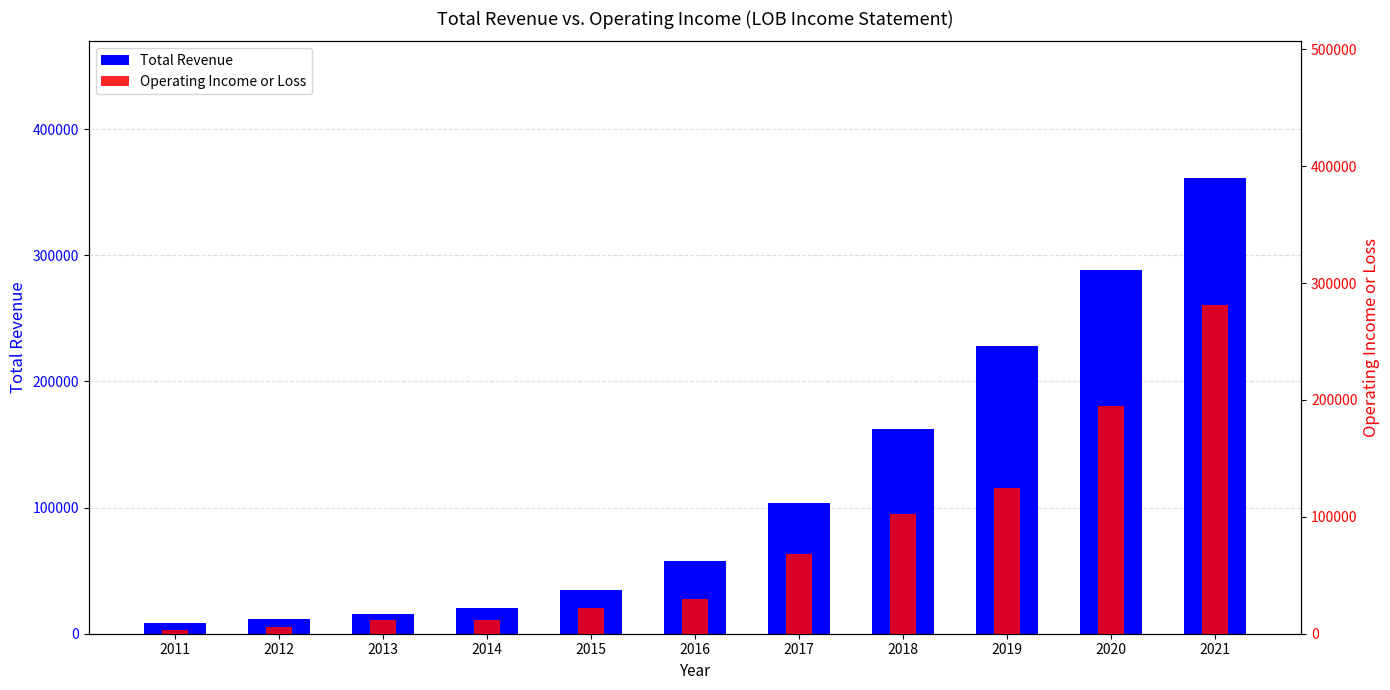

What is the difference between the second highest and minimum values in the Total Revenue series?

279700